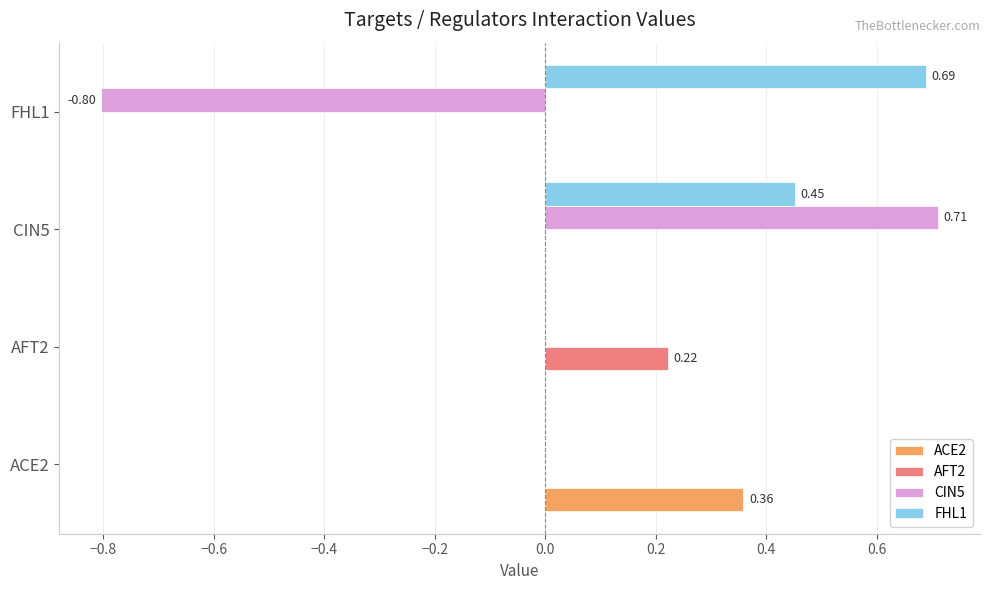

At which category is the sum across all series the highest?

CIN5